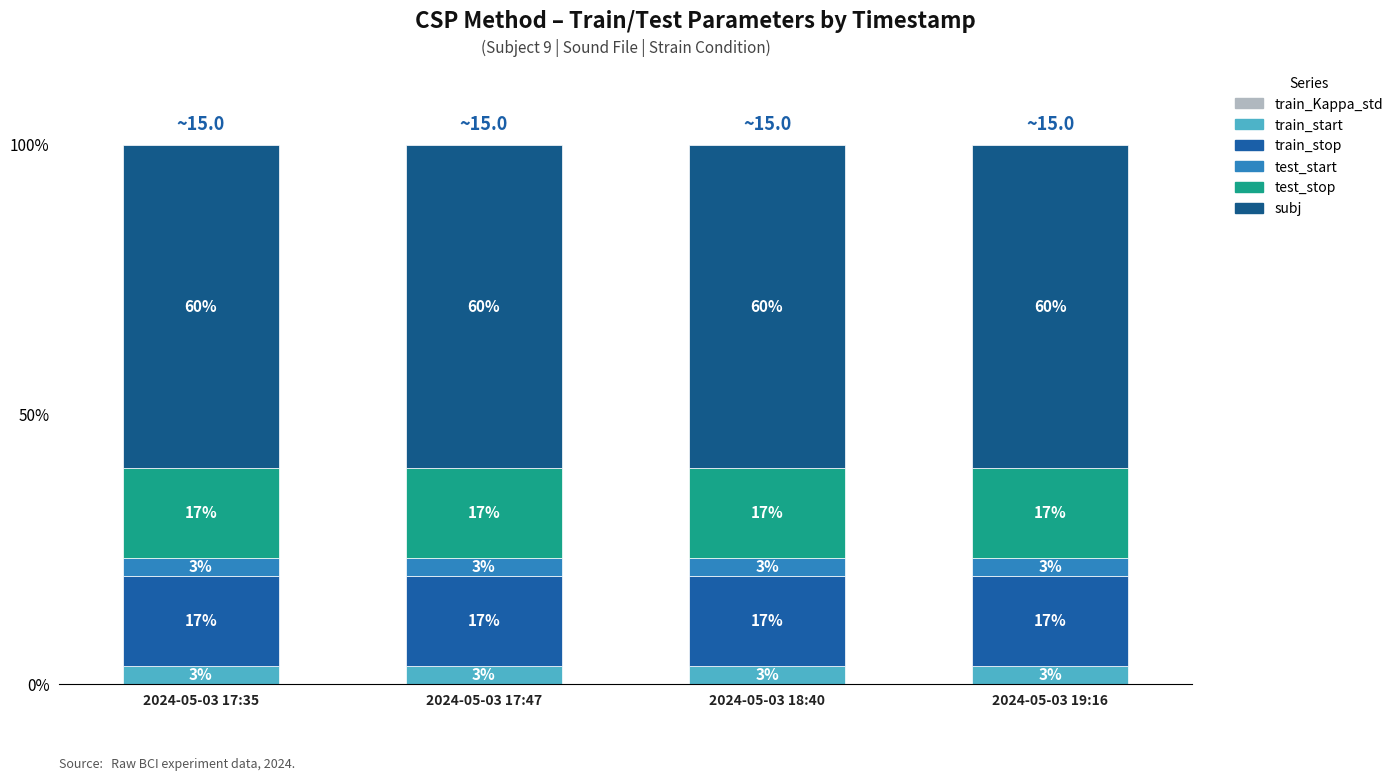

How many bars are there in total?

4